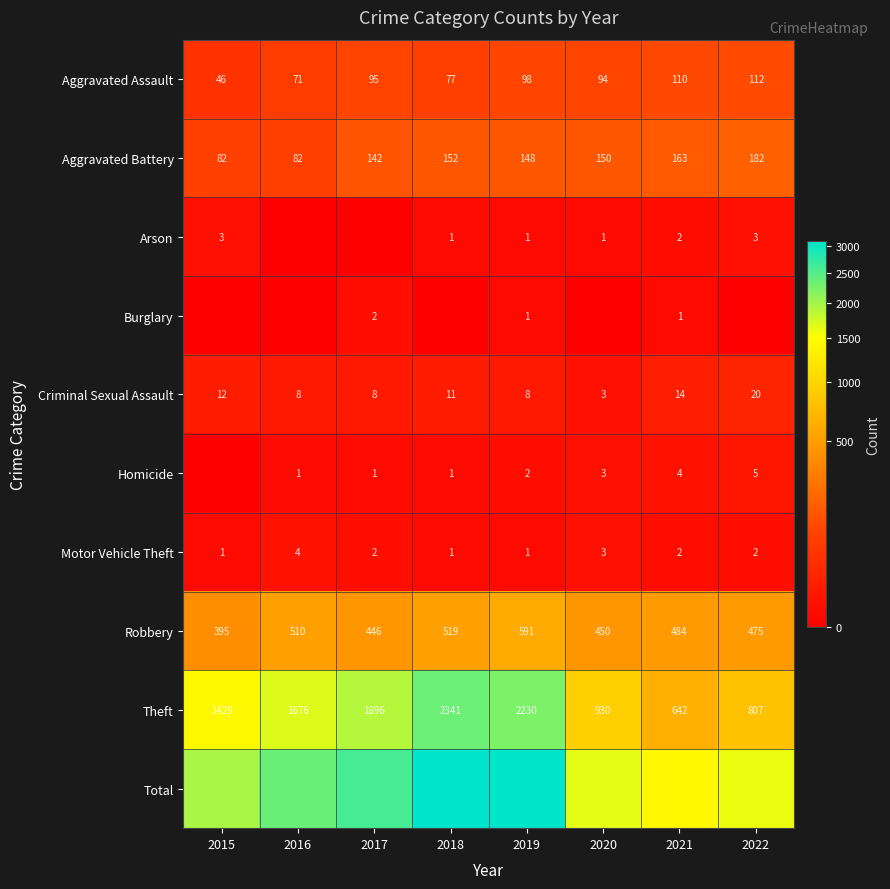

Is the value of Aggravated Assault at 2017 greater than the value of Motor Vehicle Theft at 2022?

Yes